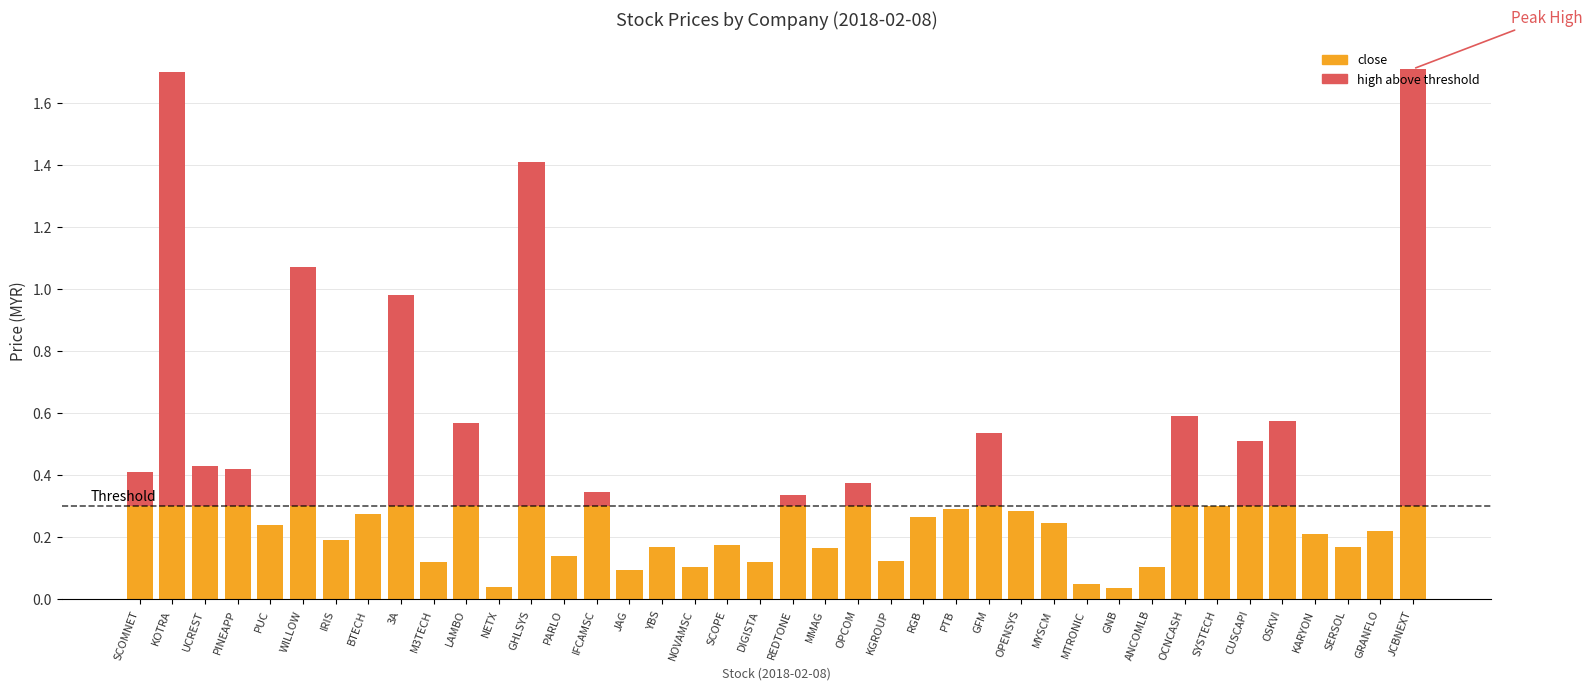

What is the difference between the maximum and minimum values in the high above threshold series?

1.4